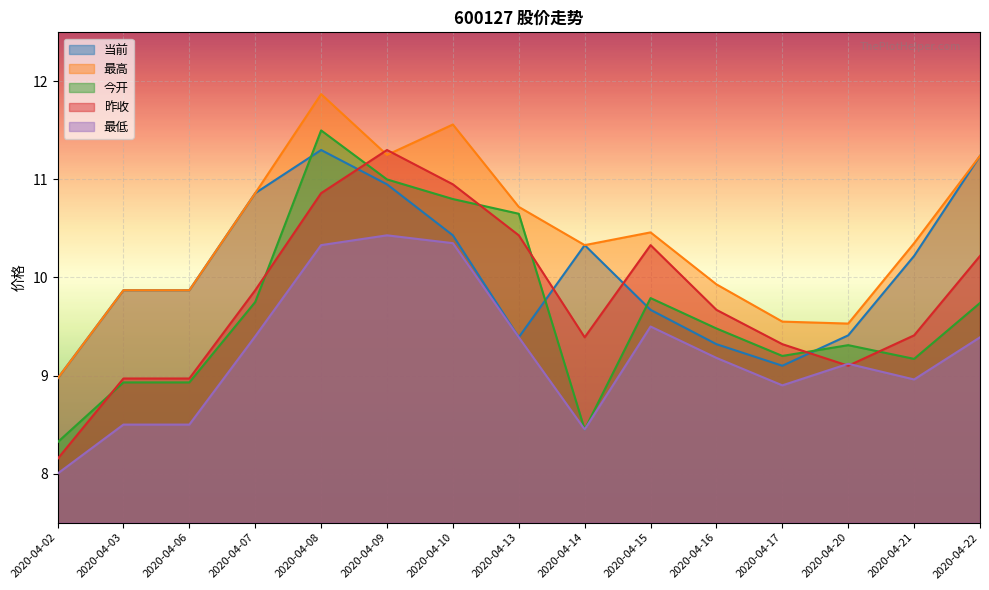

What is the difference between the highest and lowest values at 2020-04-14?

1.9